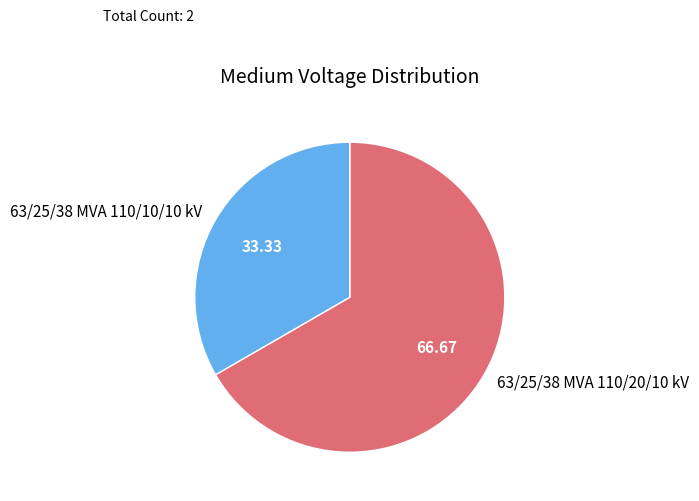

Rank the categories by value from highest to lowest.

63/25/38 MVA 110/20/10 kV, 63/25/38 MVA 110/10/10 kV